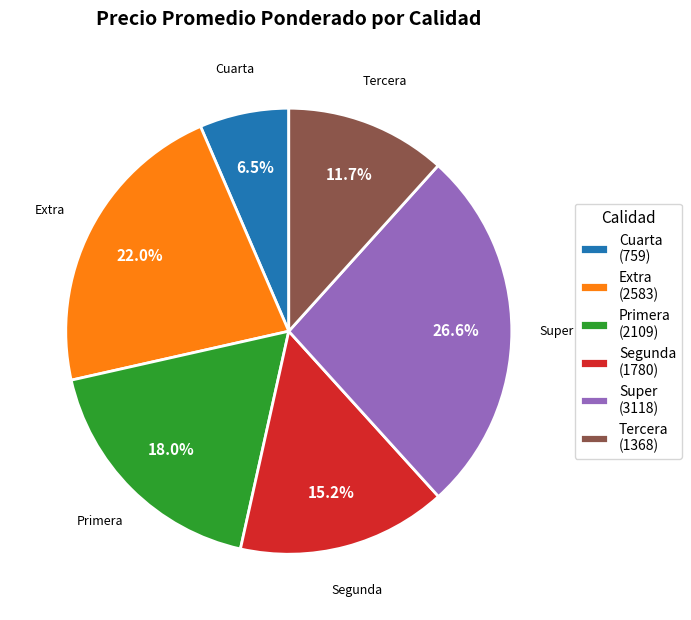

Rank the categories by value from highest to lowest.

Super, Extra, Primera, Segunda, Tercera, Cuarta